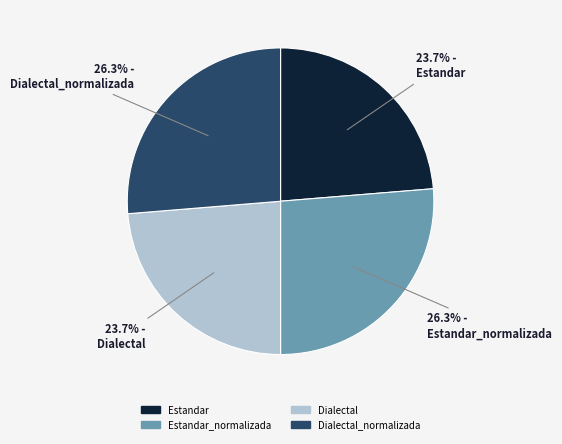

Is there any slice that represents more than half of the pie?

No